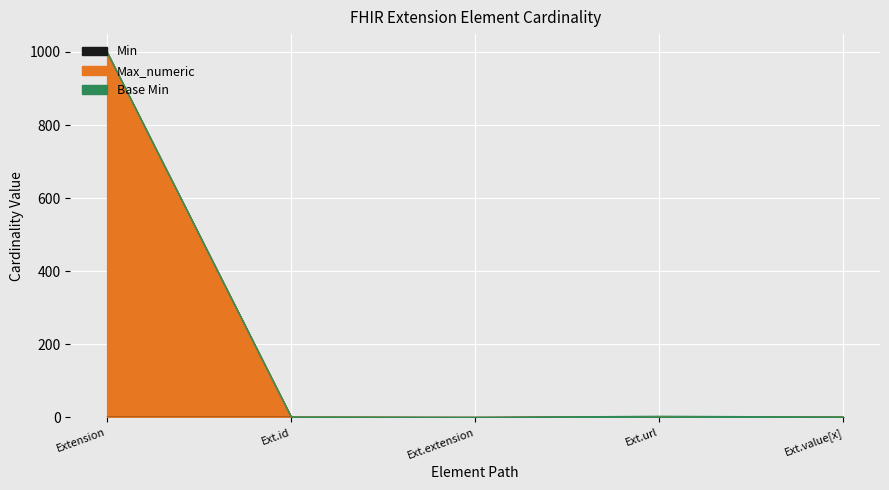

Does the chart display data point markers on the line(s)?

No